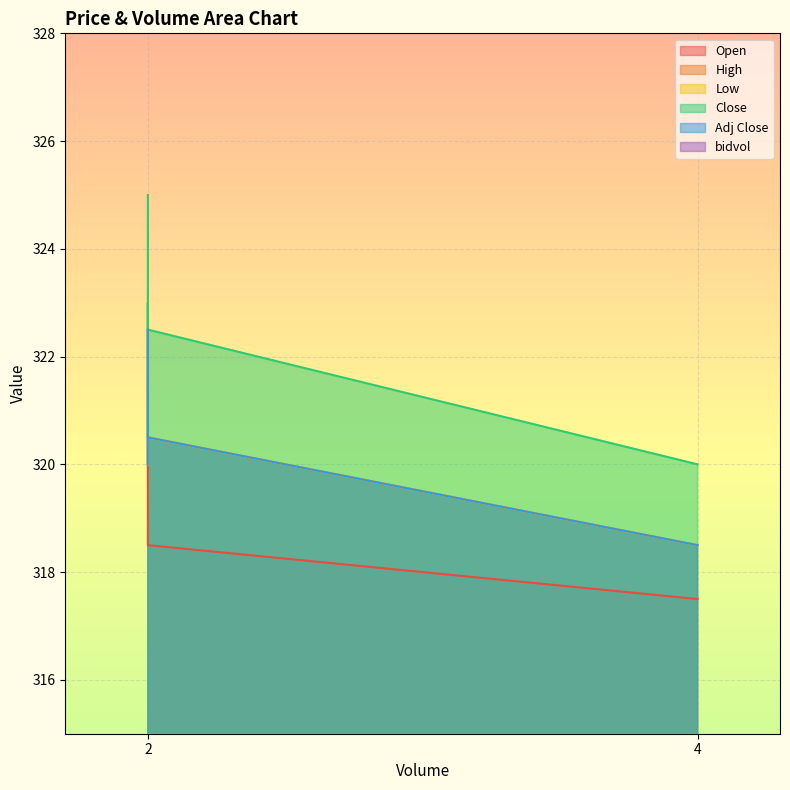

True or false: Close and bidvol intersect in this chart.

False